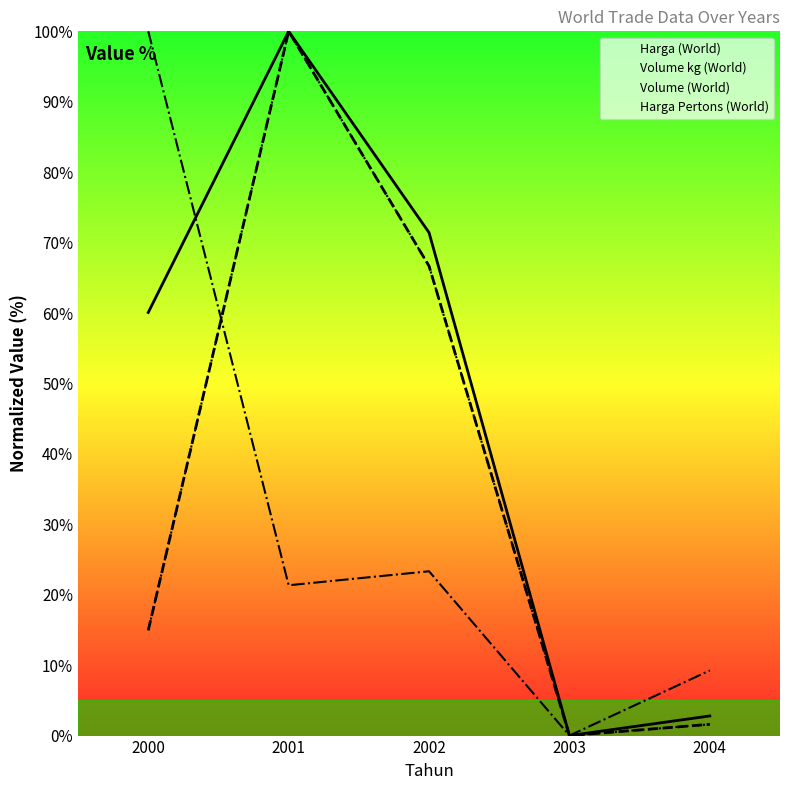

Is it true that Volume kg (World) equals 100.0 at 2001?

True